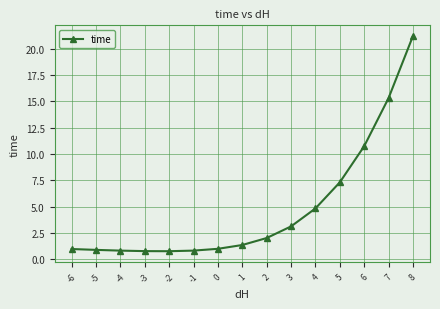

What is the ratio of the value at 2 to the value at 1?

1.5